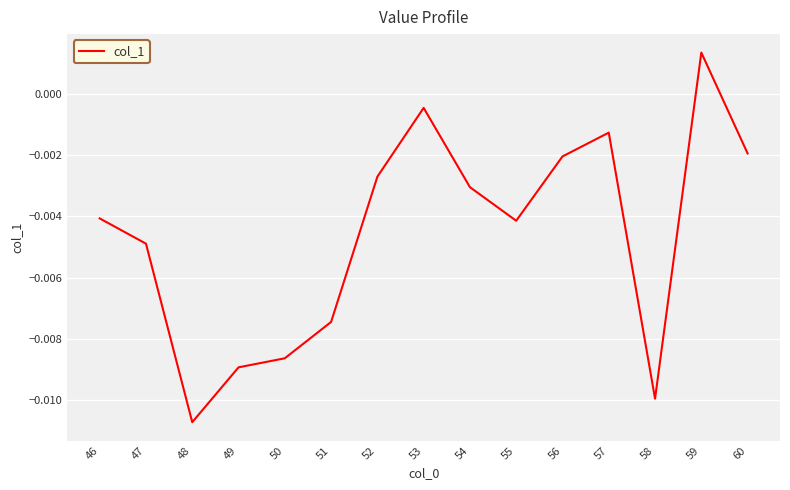

Count the number of values greater than 0.

1